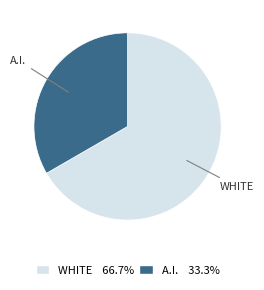

How many slices are in this pie chart?

2